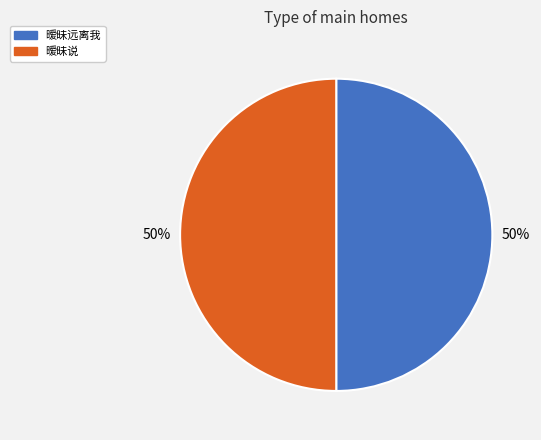

Count the number of slices in the pie.

2